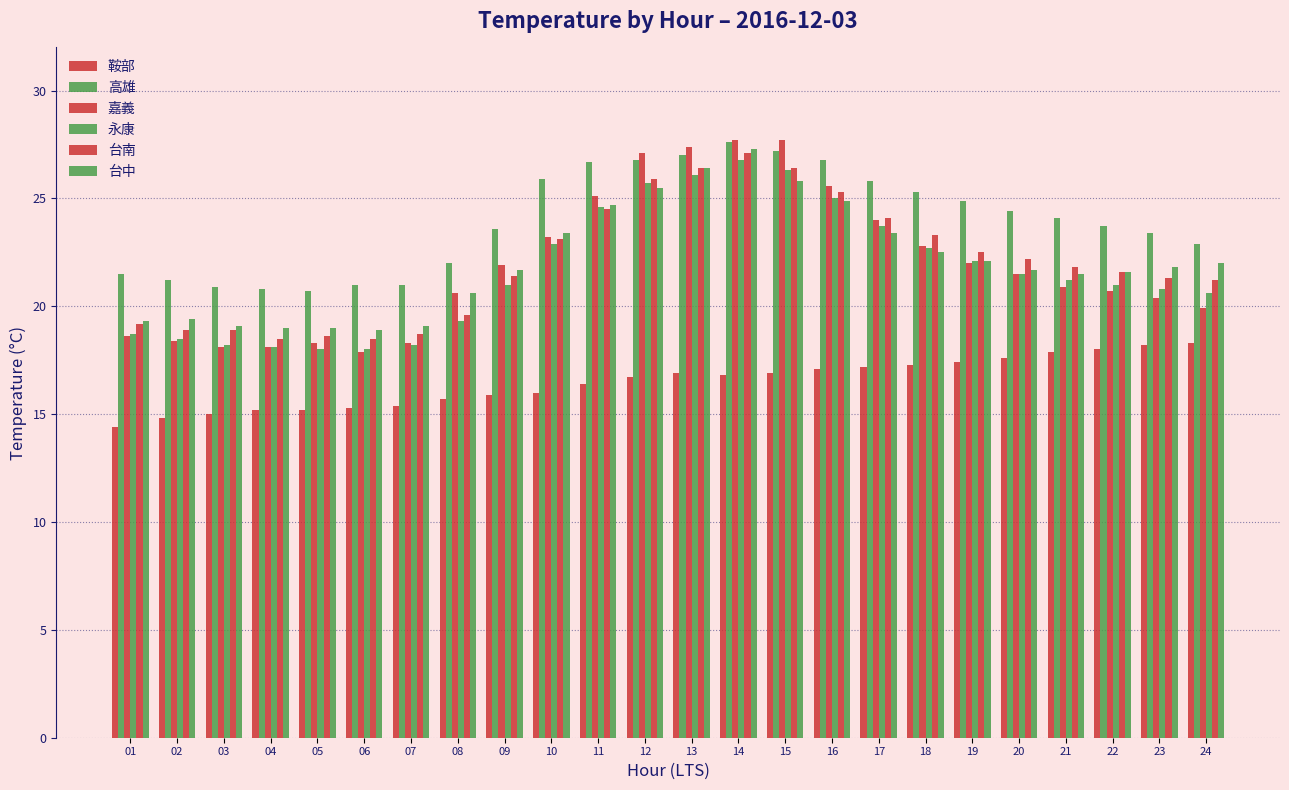

Count the number of categories in the chart.

24